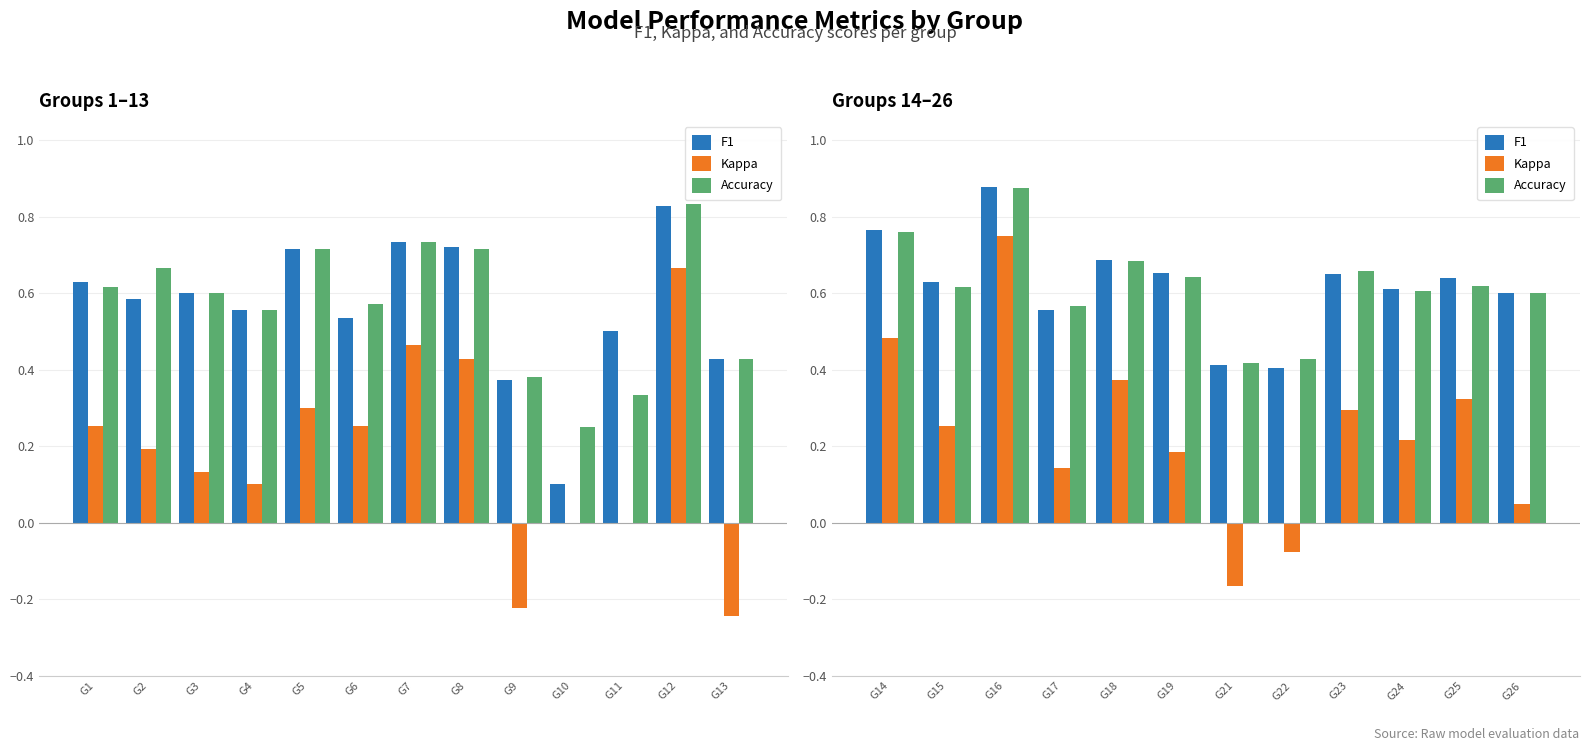

What is the value of the Kappa bar at the 2nd from the left?

0.3